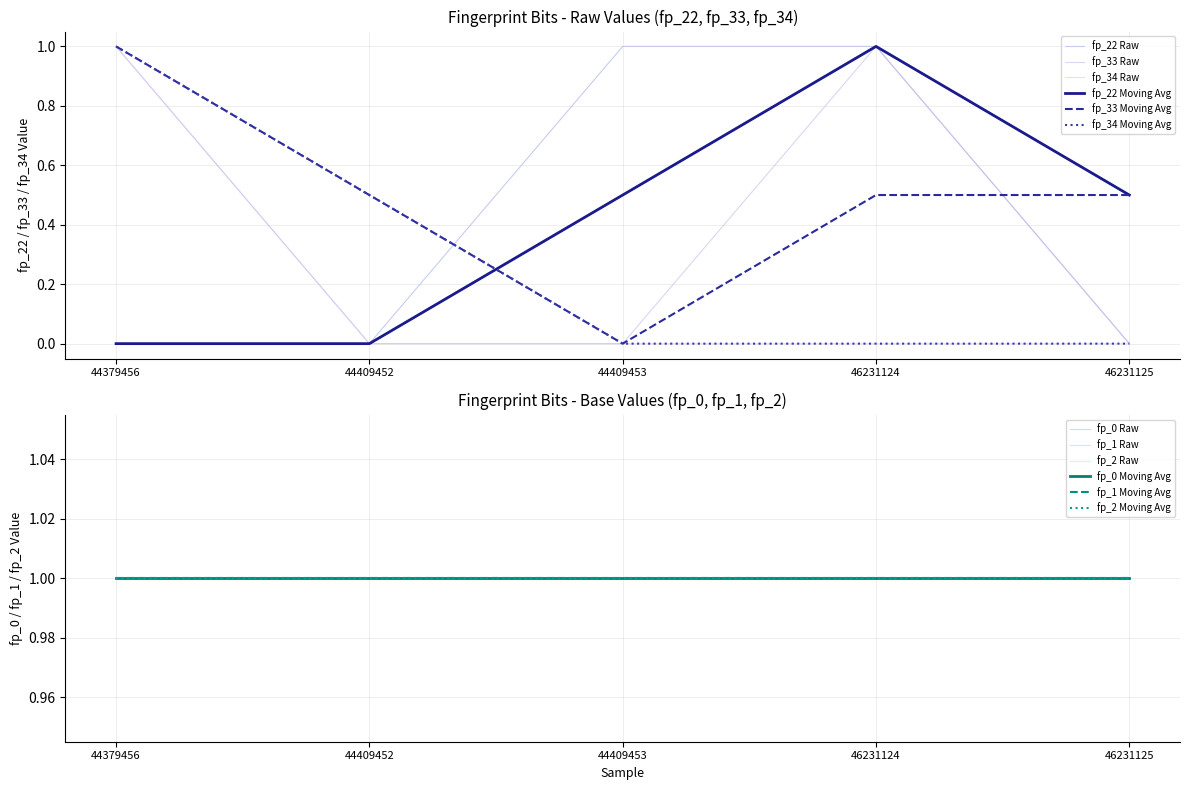

Reading left to right, what are all the values shown in this chart?

fp_22: 0	0	1	1	0
fp_33: 1	0	0	1	0
fp_34: 1	0	0	0	0